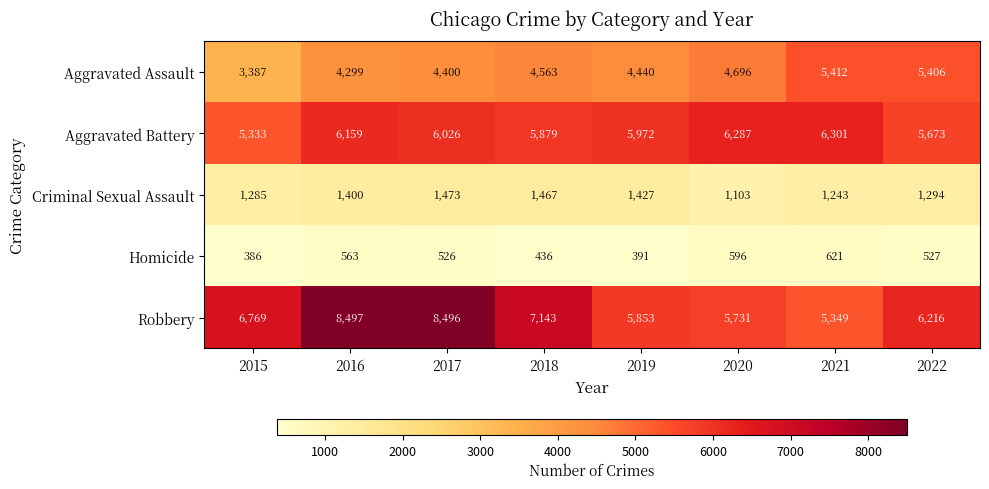

What value does the Criminal Sexual Assault series have at 2016, to the nearest 10?

1400